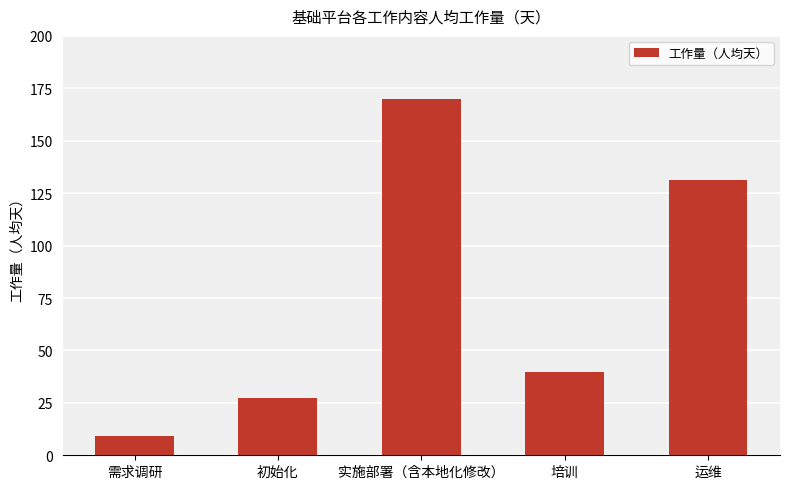

Reading right to left, transcribe all the data shown in this chart.

131.4	39.5	170.0	27.2	9.3